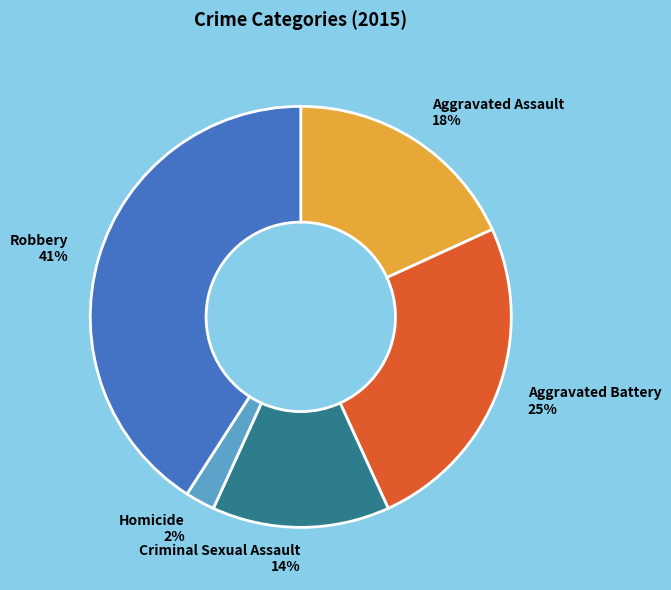

Which has a higher value, Criminal Sexual Assault or Aggravated Battery?

Aggravated Battery